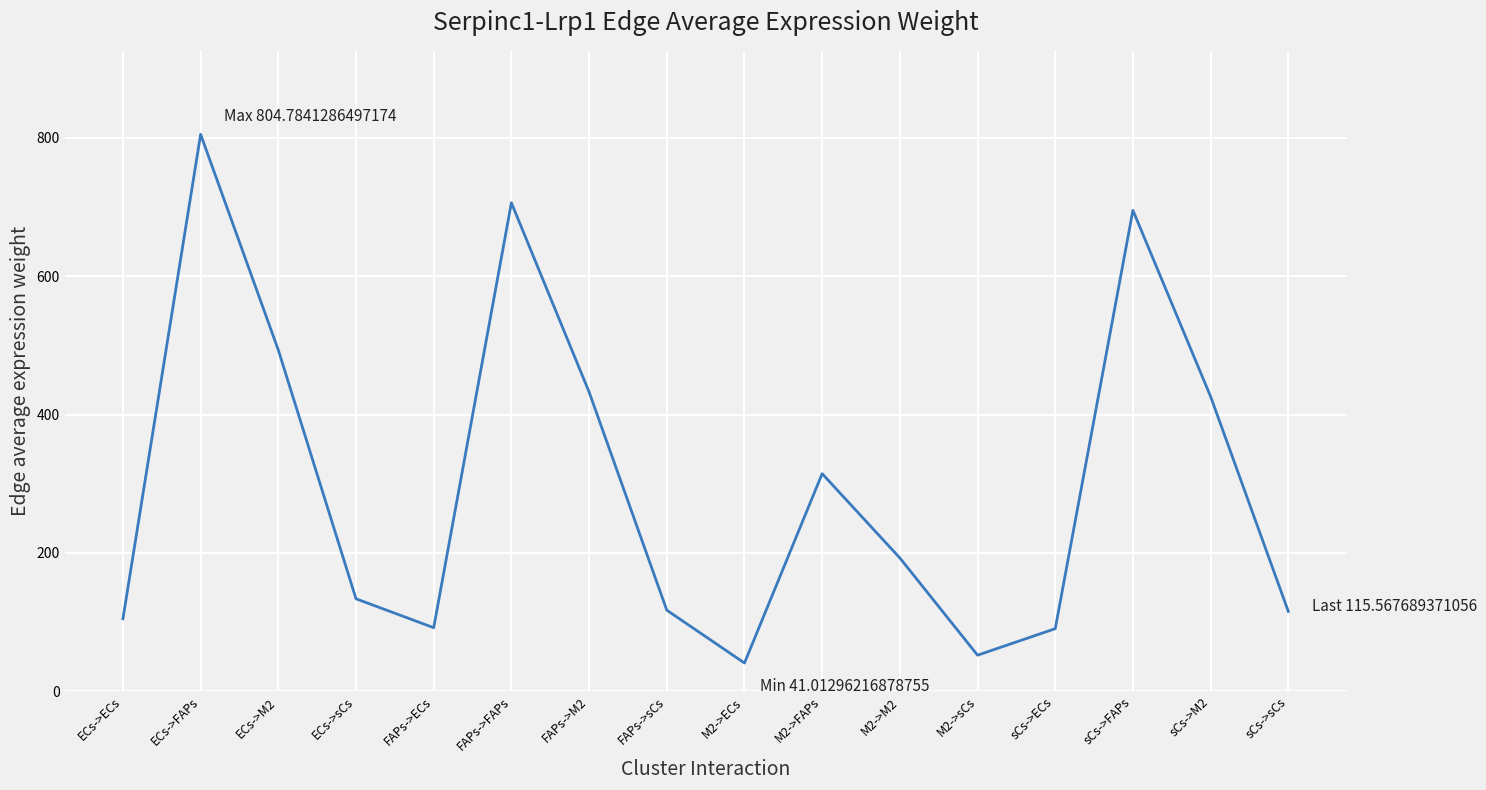

What value does the data have at sCs->sCs?

115.6